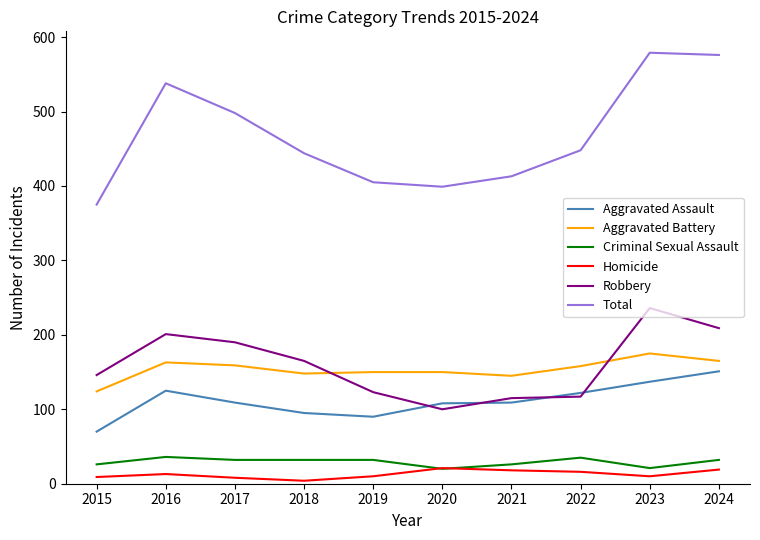

At which category does Robbery reach its first local valley?

2020